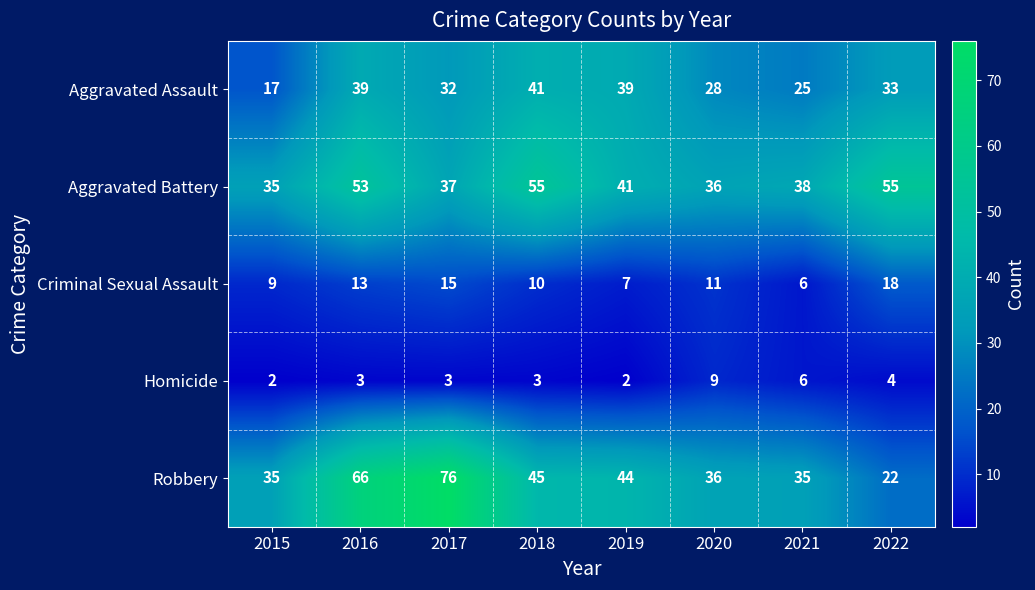

What is the difference between the highest and lowest values at 2020?

27